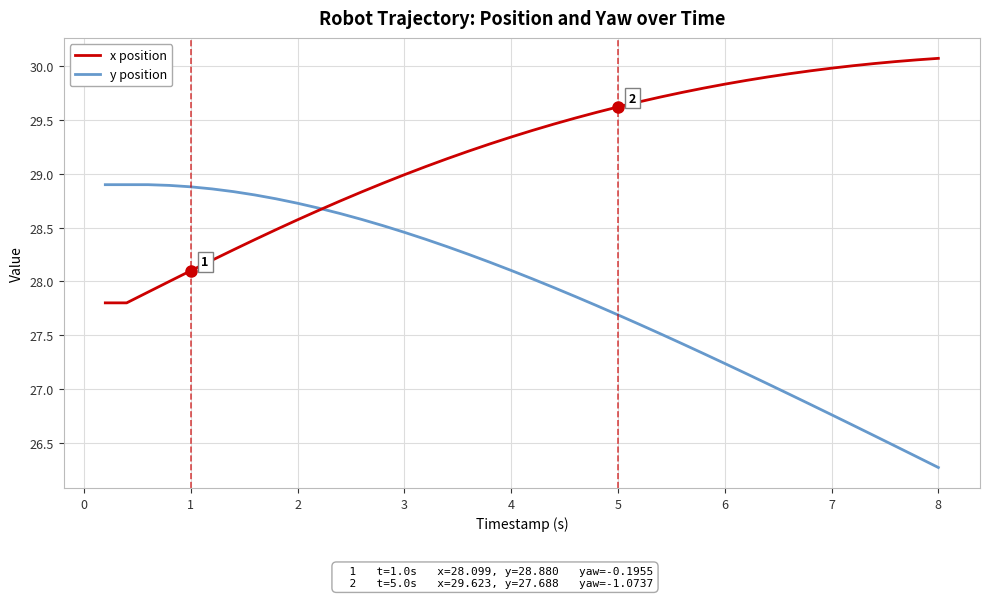

Rank the series by their average value, from highest to lowest.

x position, y position